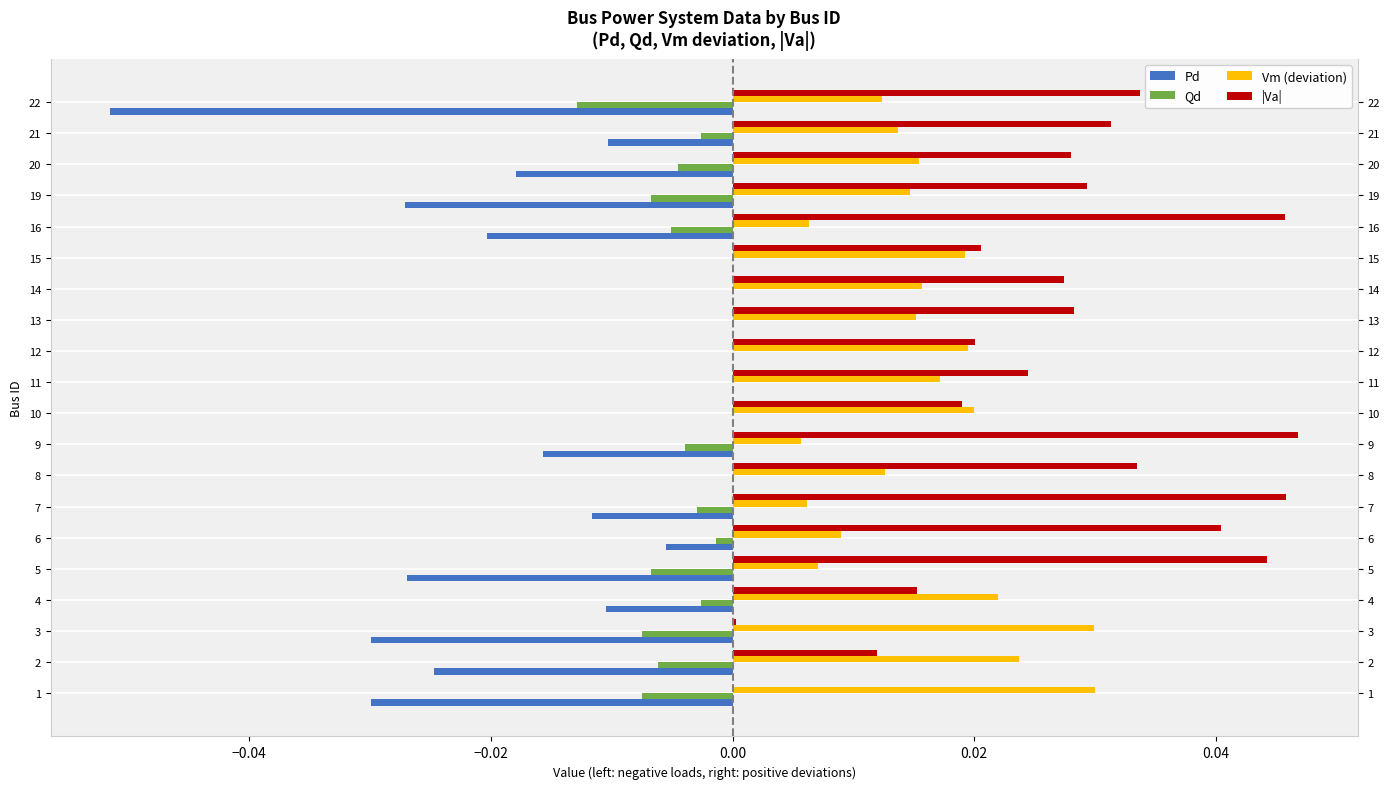

List the series in order of their overall mean, lowest first.

Pd, Qd, Vm (deviation), |Va|